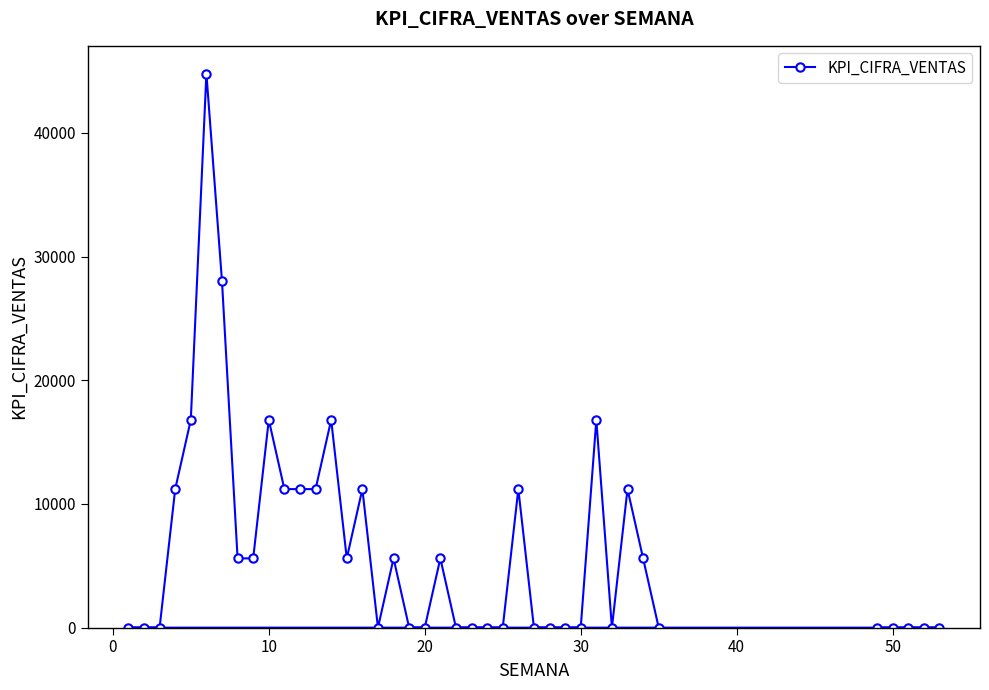

What is the maximum value shown in the chart?

44800